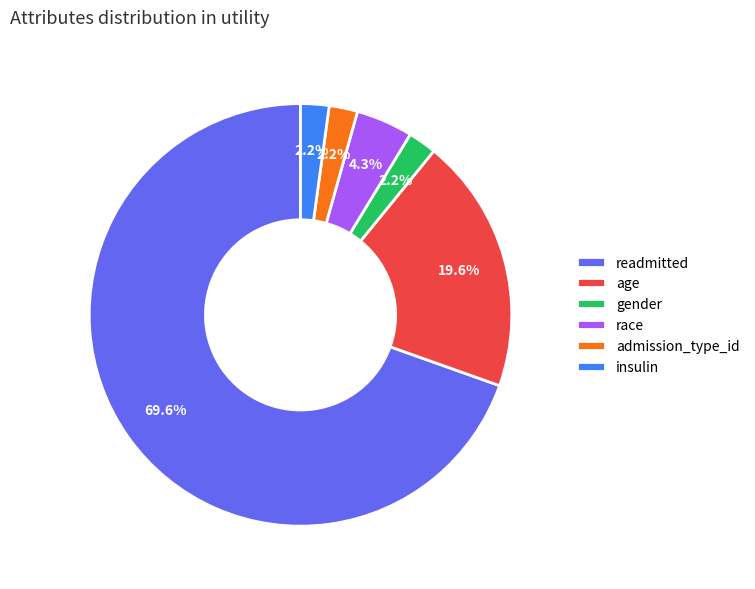

What is the largest slice in the pie chart?

readmitted